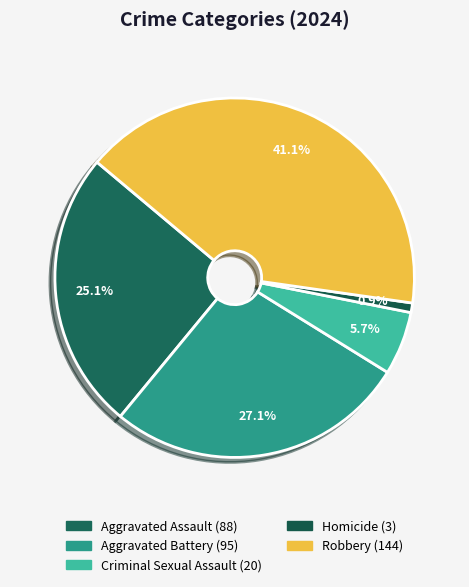

True or false: Aggravated Battery accounts for 18% of the total.

False